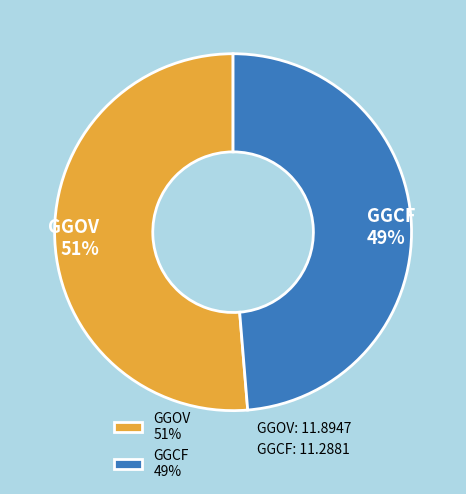

Do GGOV 51% and GGCF 49% together represent more than half of the pie?

Yes